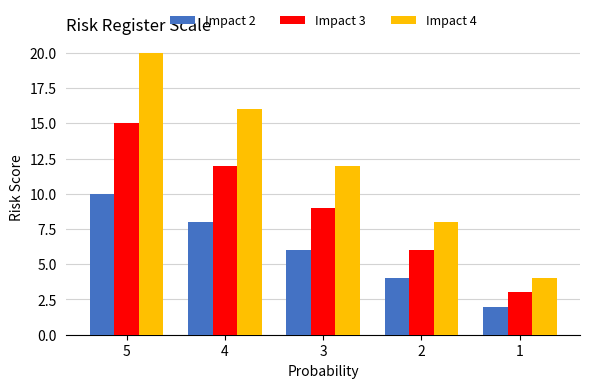

Which series has the widest spread of values?

Impact 4